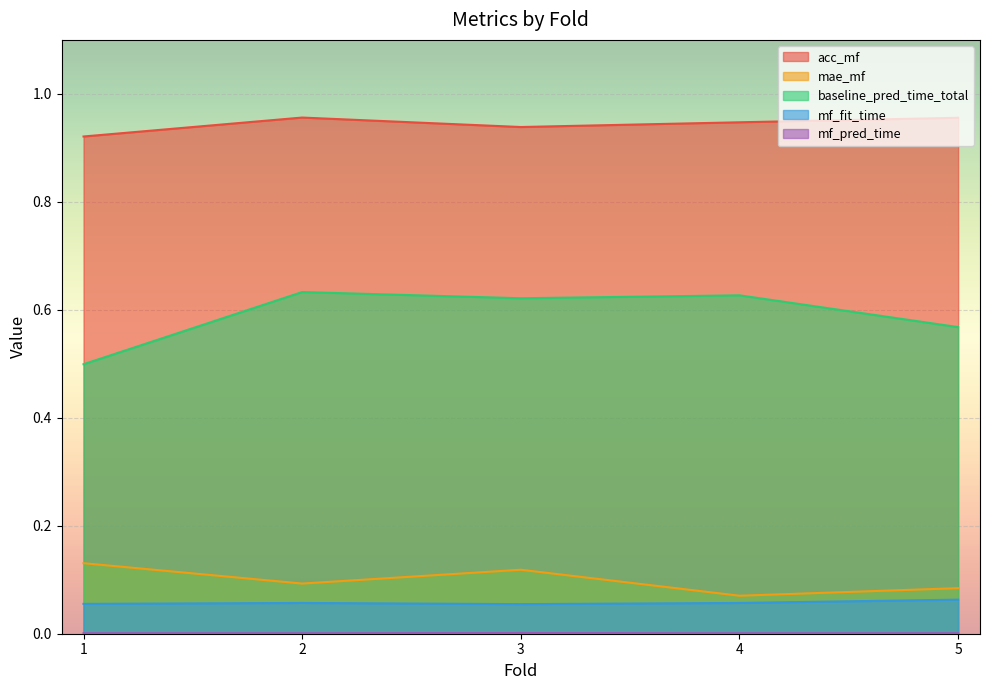

What is the maximum value for baseline_pred_time_total?

0.6